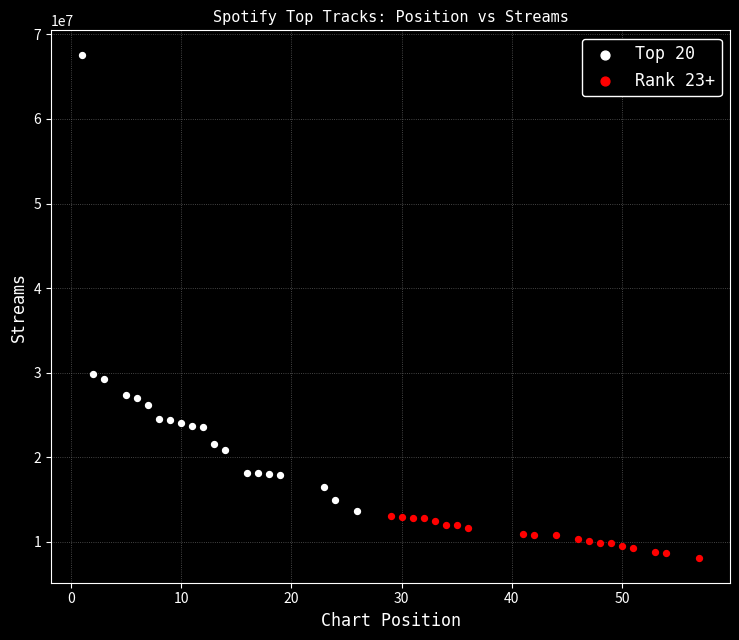

Which series reaches the minimum Y coordinate?

Rank 23+